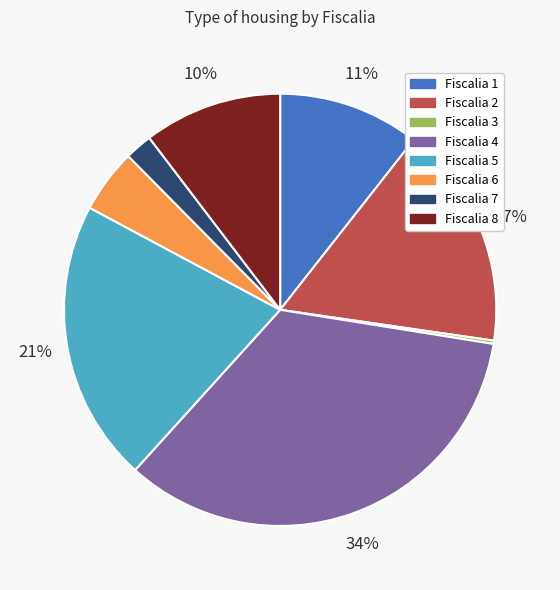

True or false: Fiscalia 2 accounts for 28% of the total.

False